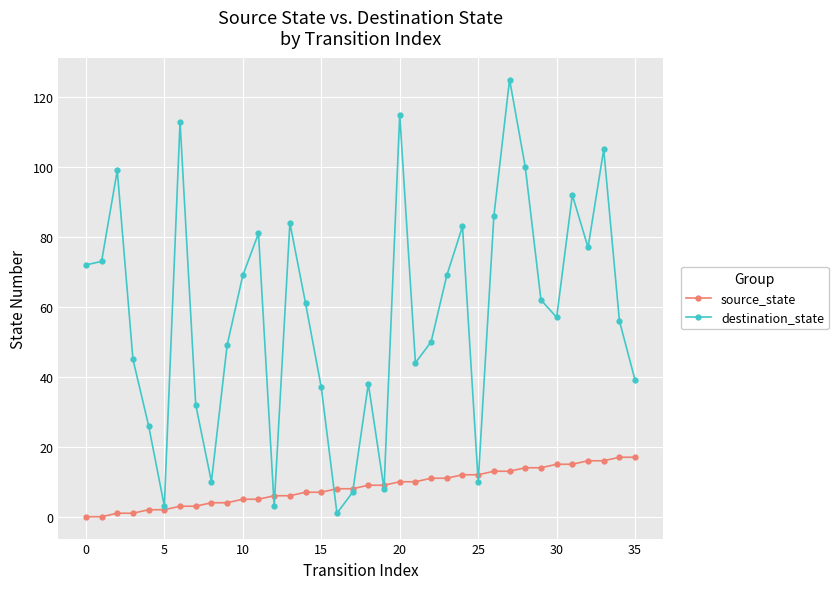

Which series has the largest range (max minus min)?

destination_state